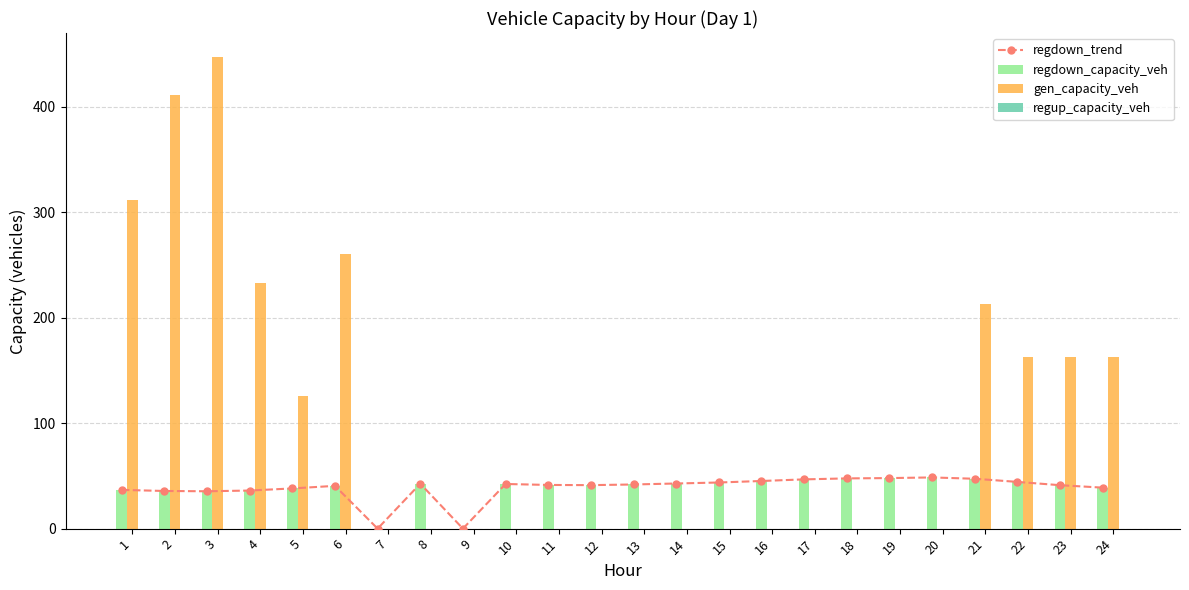

Reading left to right, transcribe all the data shown in this chart.

regdown_trend: 36.7	35.7	35.4	36.1	38.1	40.5	0.0	42.6	0.0	42.3	41.4	41.2	41.9	42.8	43.7	45.2	46.7	47.6	47.9	48.5	47.3	44.3	41.2	38.9
regdown_capacity_veh: 36.7	35.7	35.4	36.1	38.1	40.5	0.0	42.6	0.0	42.3	41.4	41.2	41.9	42.8	43.7	45.2	46.7	47.6	47.9	48.5	47.3	44.3	41.2	38.9
gen_capacity_veh: 311.7	410.8	447.4	233.0	126.1	260.1	0.0	0.0	0.0	0.0	0.0	0.0	0.0	0.0	0.0	0.0	0.0	0.0	0.0	0.0	213.0	162.5	162.5	162.5
regup_capacity_veh: 0.0	0.0	0.0	0.0	0.0	0.0	0.0	0.0	0.0	0.0	0.0	0.0	0.0	0.0	0.0	0.0	0.0	0.0	0.0	0.0	0.0	0.0	0.0	0.0